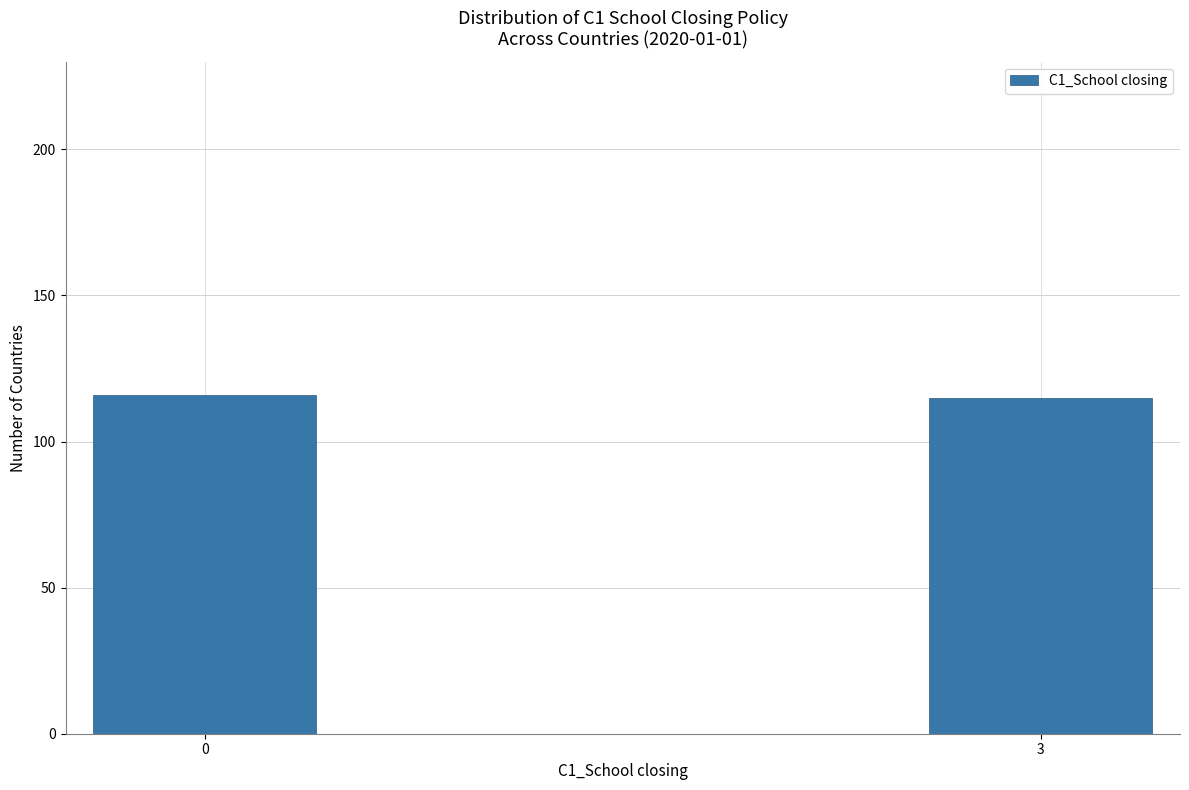

Reading left to right, list all the values displayed in this chart.

116	115